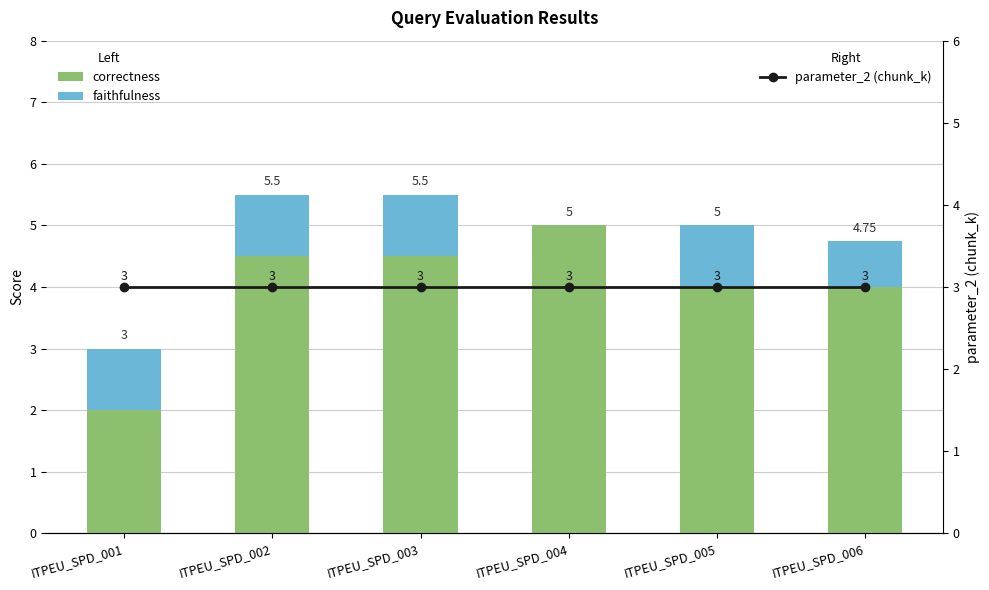

What is the value of the correctness bar at the 4th from the left?

5.0